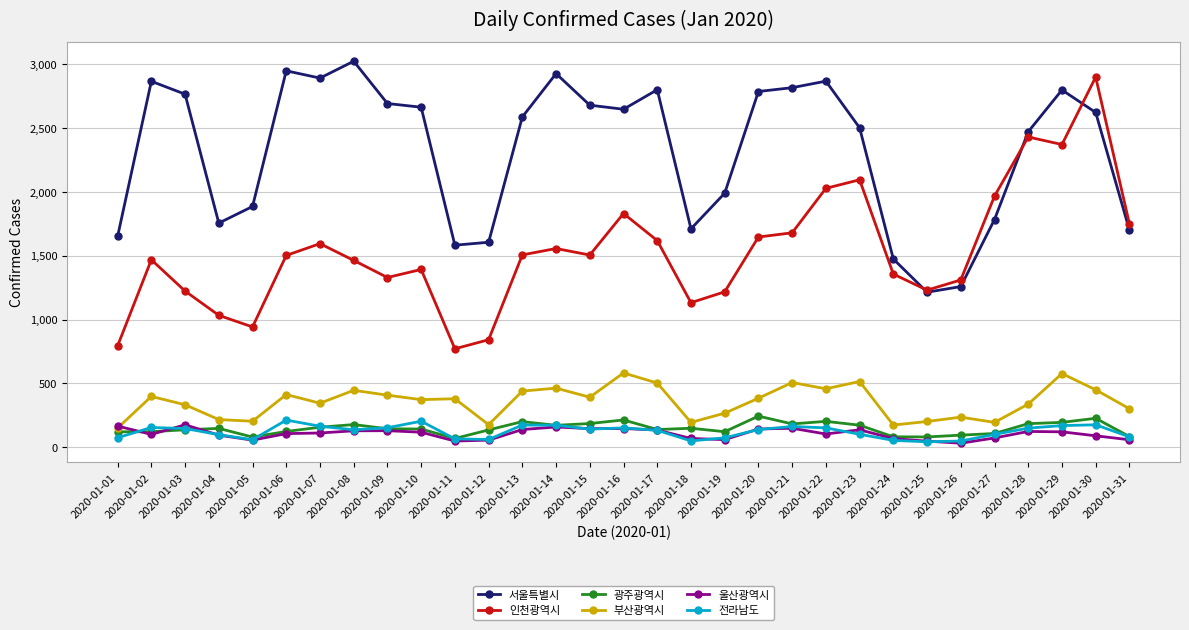

What is the value of the 전라남도 point at the 23rd from the left?

102